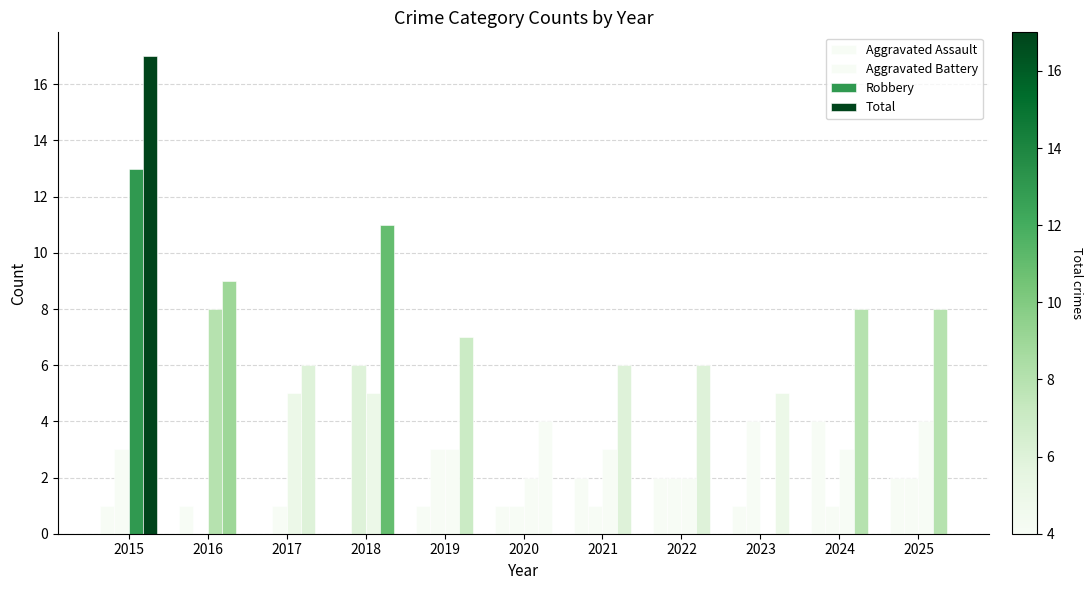

How many groups of bars are there?

11